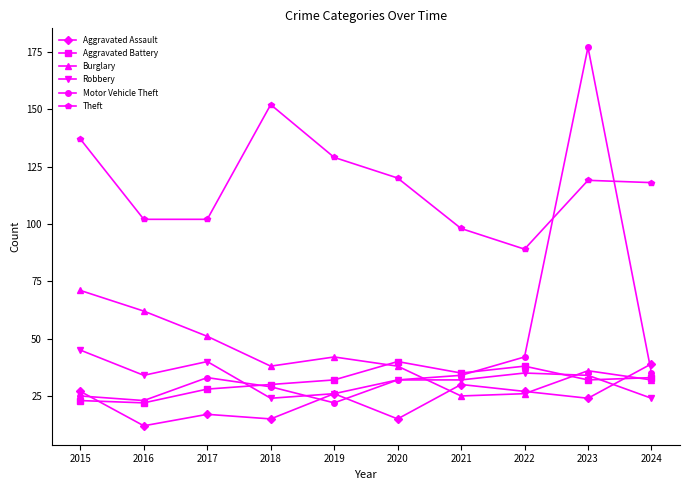

The value of Burglary at 2022 is 16. True or false?

False